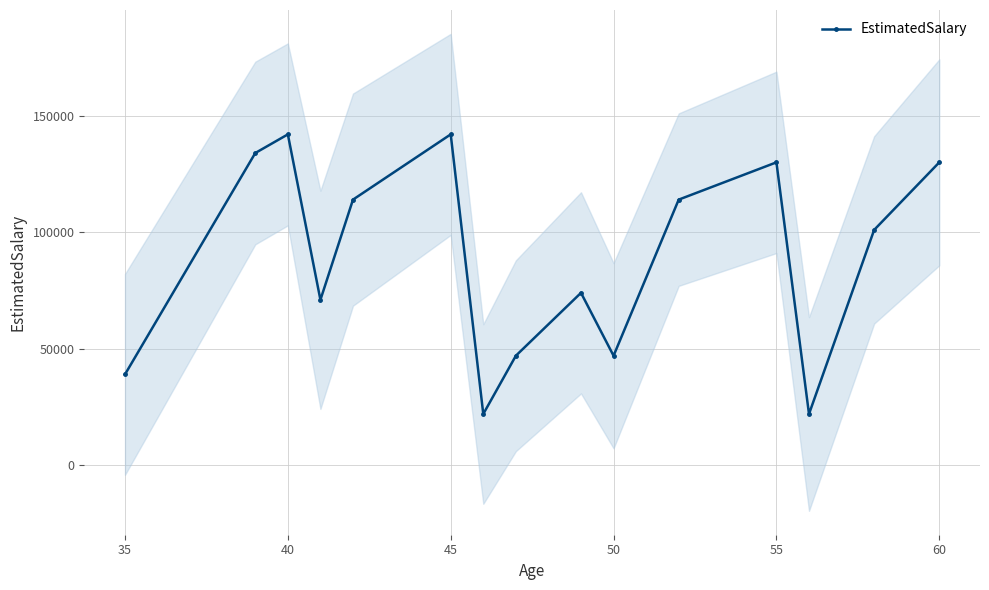

What is the value of the 12th point from the left?

130000